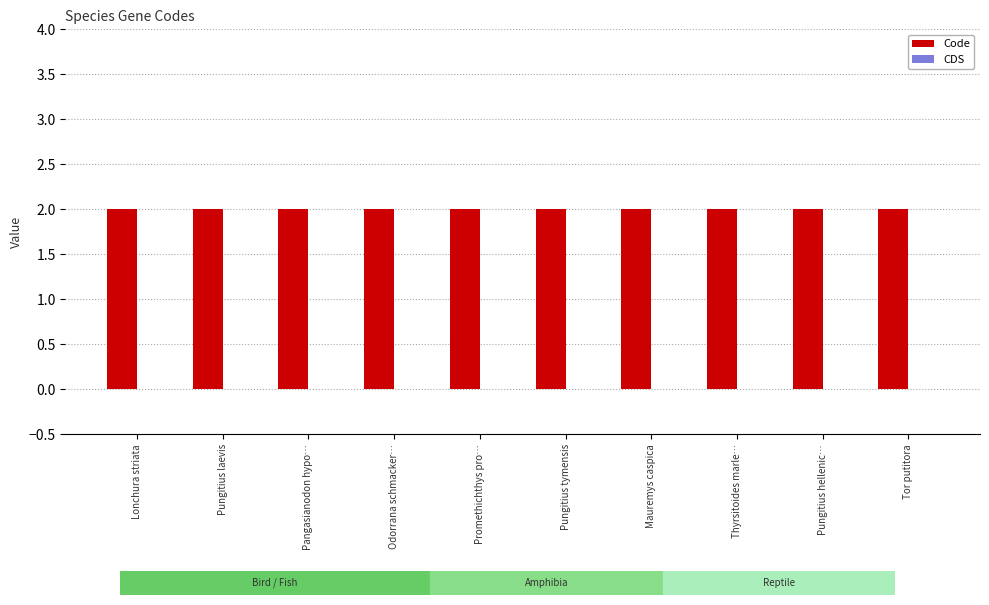

What is the average value of the Code series?

2